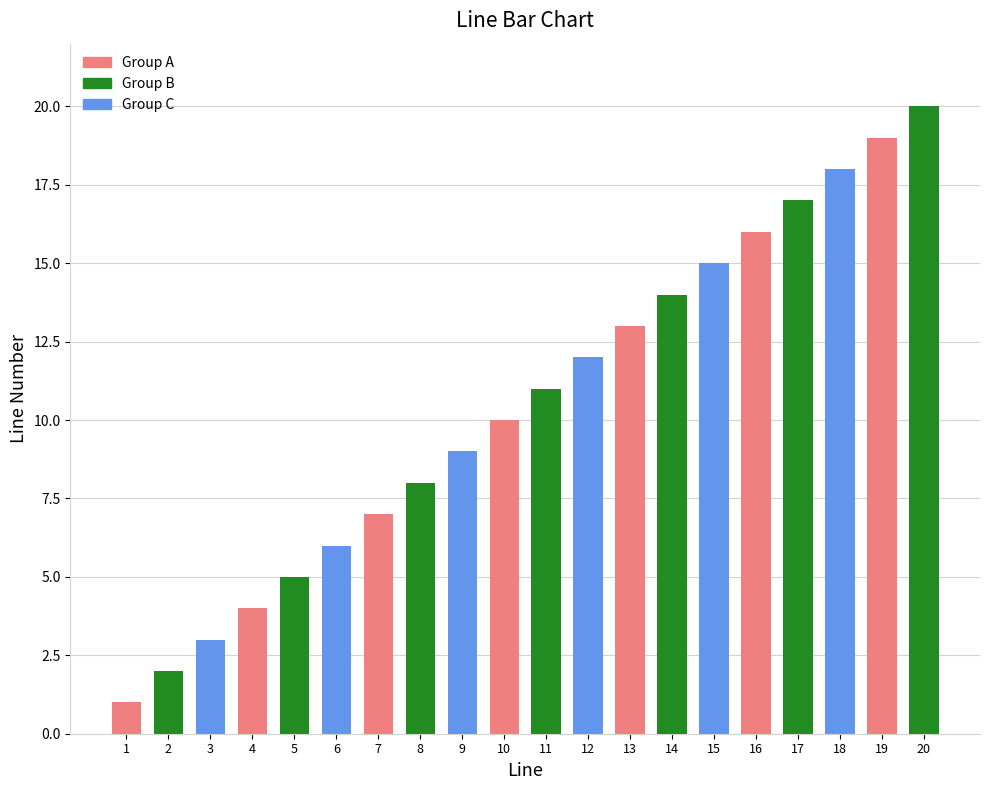

Are the bars grouped side by side (vs. stacked)?

No